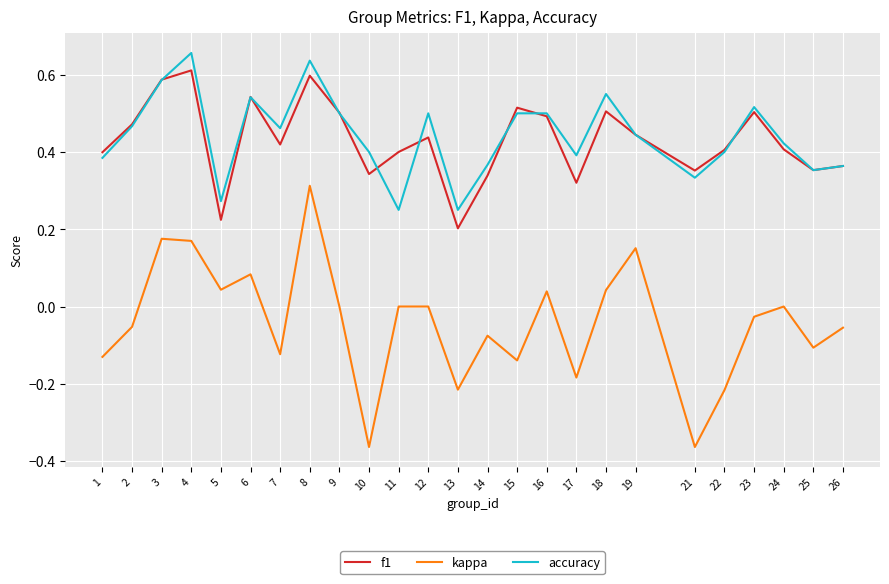

True or false: kappa and f1 cross at least once.

False